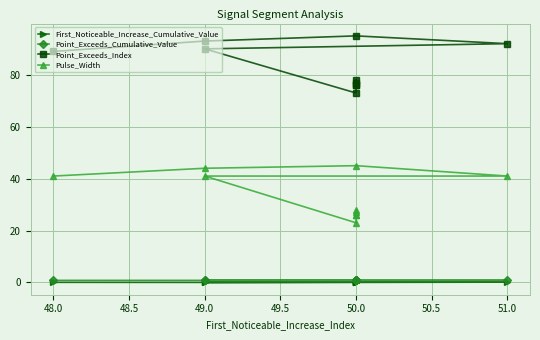

Which has a higher value, 49.0 or 50.0?

50.0